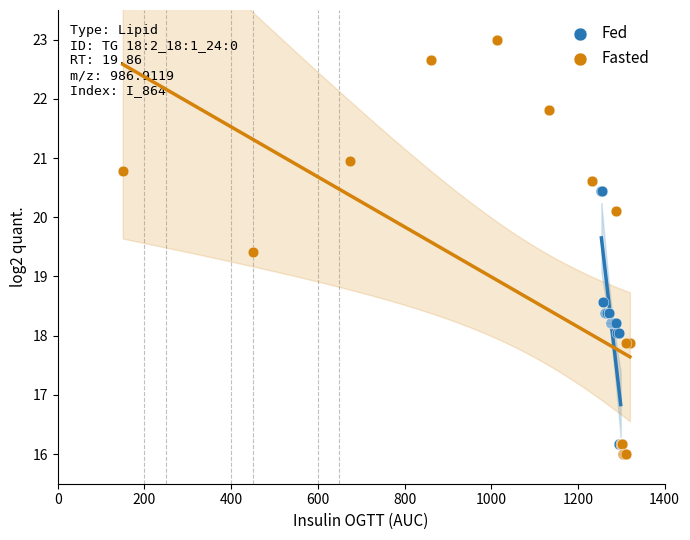

Which series has the largest Y range (max minus min)?

Fasted